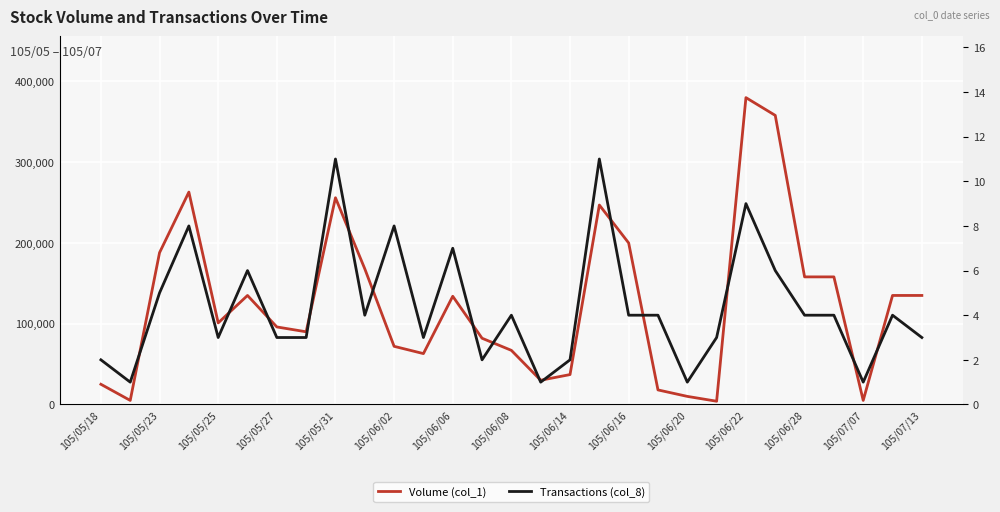

How many data points in Volume (col_1) are above 101000?

14